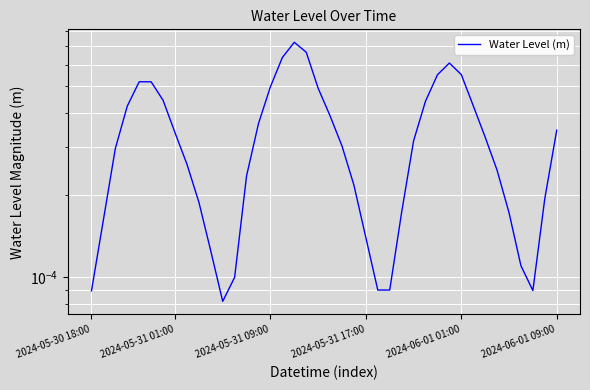

Rank the categories by value from highest to lowest.

17, 18, 16, 30, 31, 29, 2024-06-01 01:00, 2024-06-01 09:00, 15, 19, 6, 28, 32, 2024-05-31 17:00, 20, 14, 39, 7, 33, 27, 21, 2024-05-31 09:00, 8, 34, 13, 22, 38, 9, 26, 35, 2024-05-31 01:00, 23, 10, 36, 12, 25, 24, 37, 2024-05-30 18:00, 11